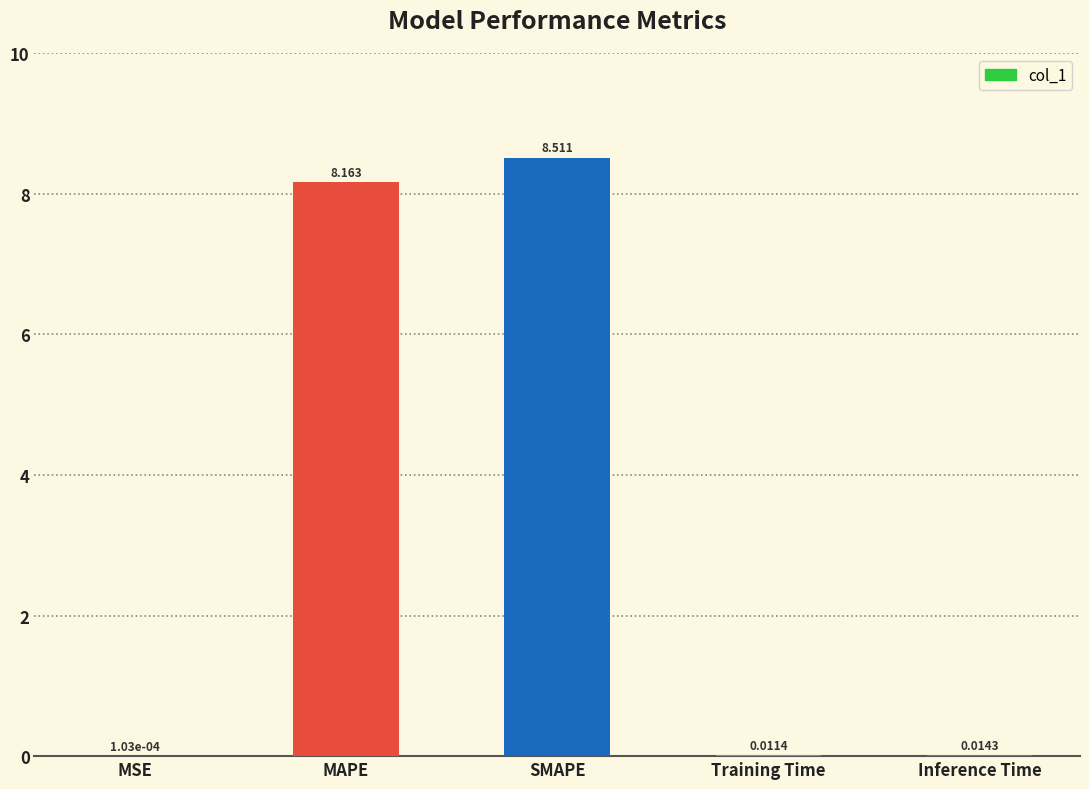

Which has a higher value, MSE or Inference Time?

Inference Time